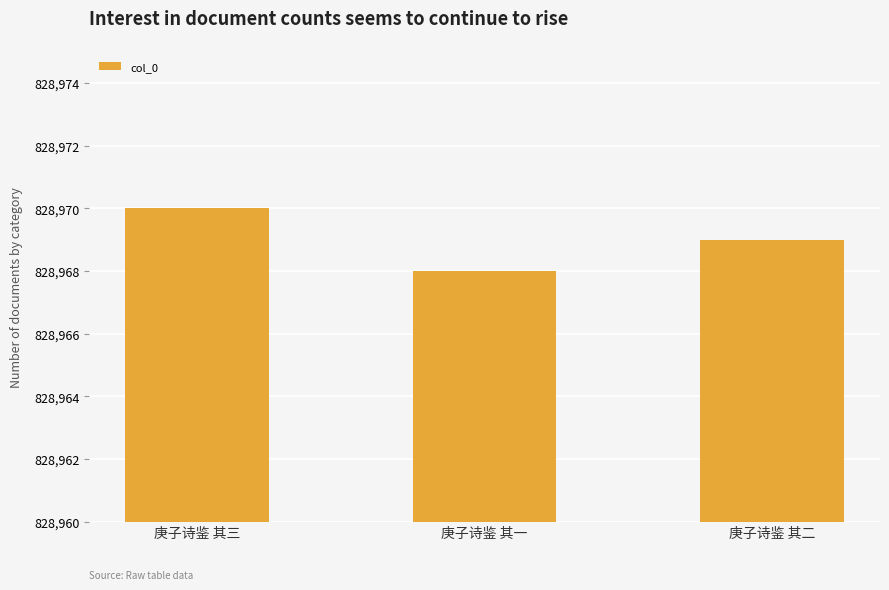

How many data points are less than 828969?

1